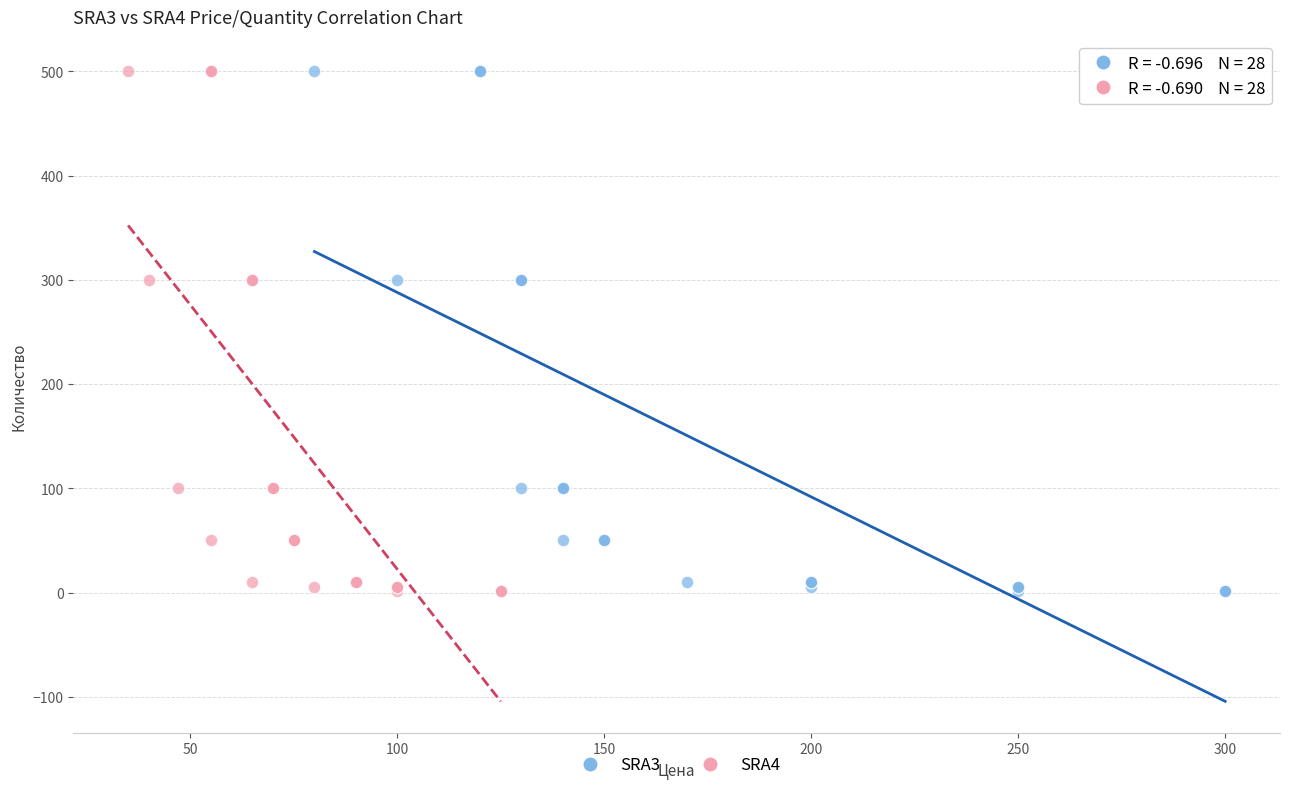

What are all the series names shown in the legend?

SRA3, SRA4